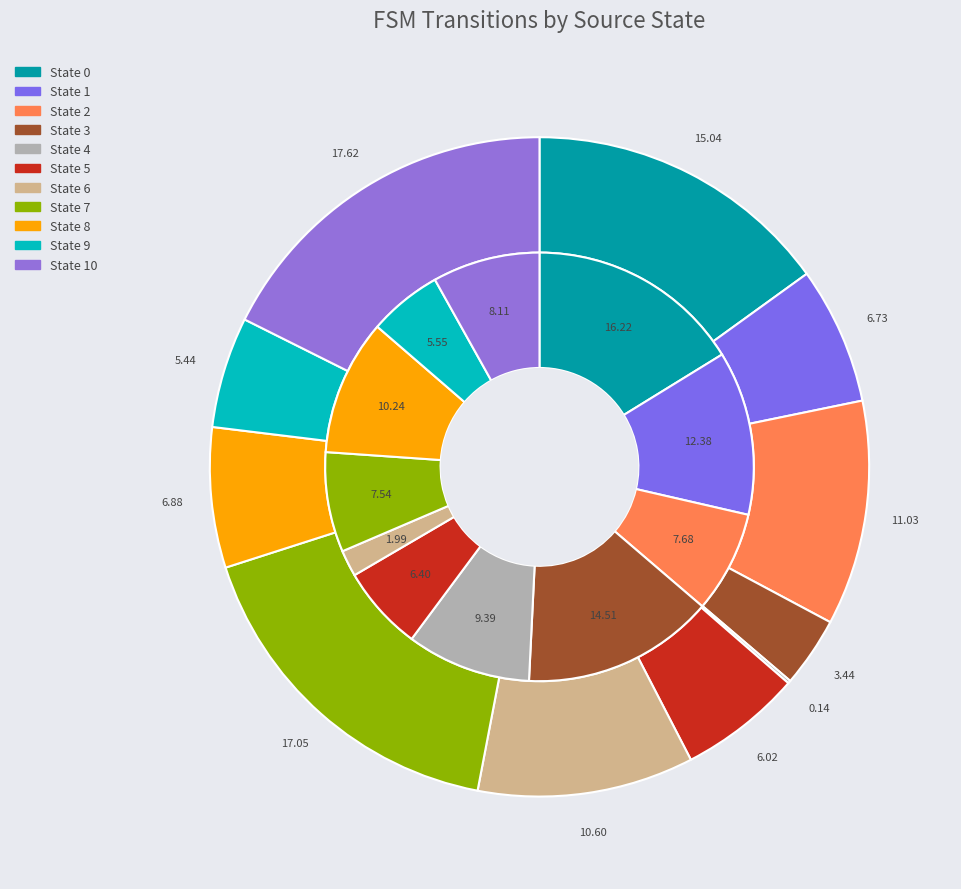

Is there any slice that represents more than half of the pie?

No